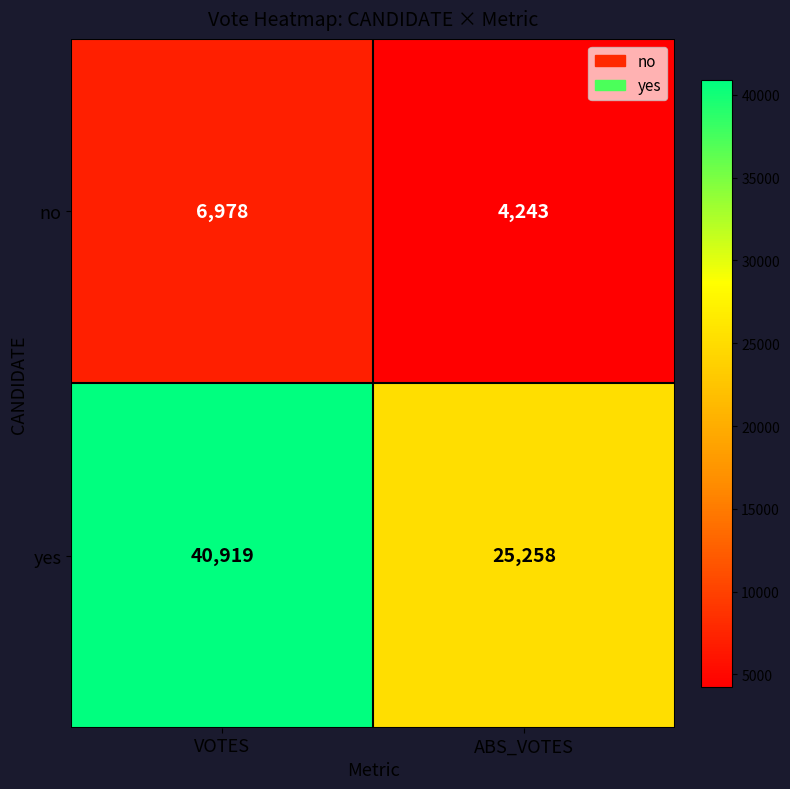

How many data points does each series have?

2